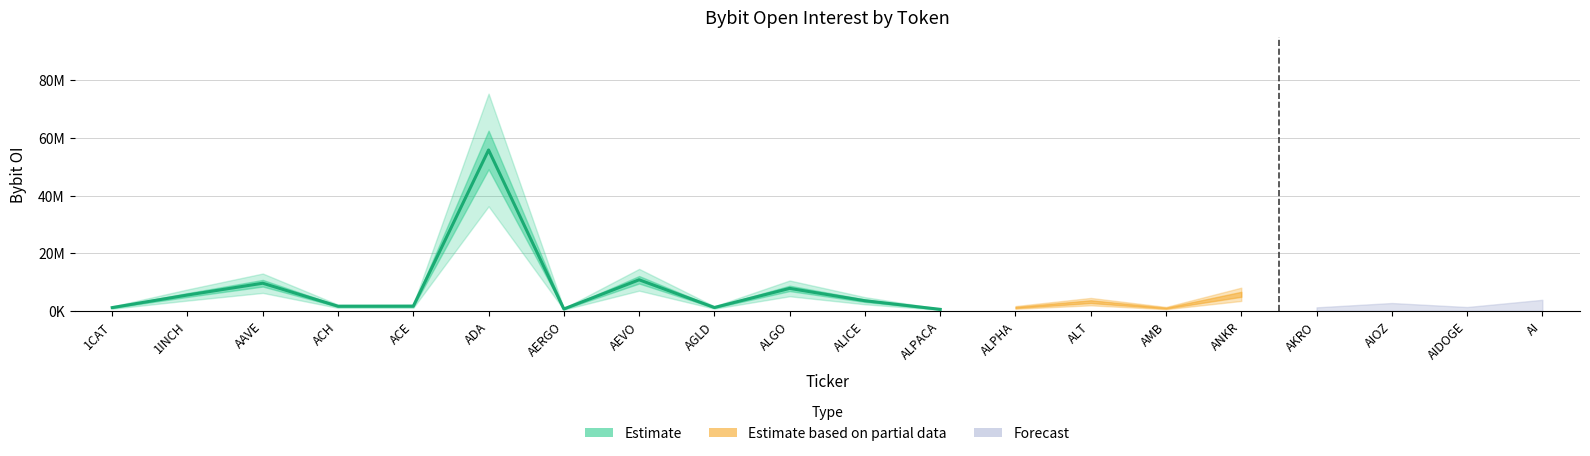

The value at 1CAT is 288479. True or false?

False